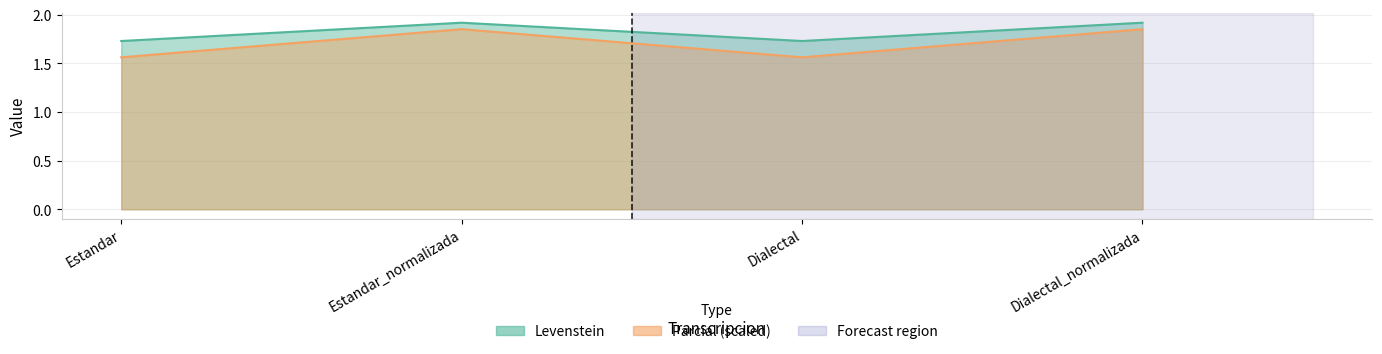

What is the minimum value for Levenstein?

1.7